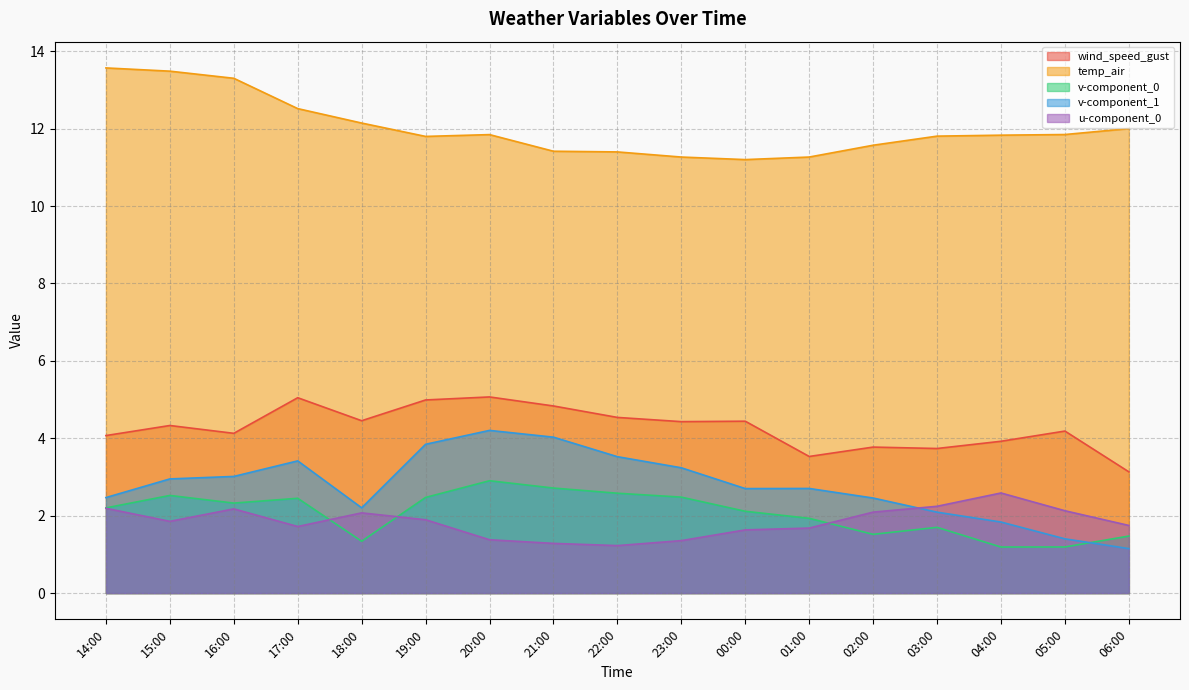

Where is v-component_0 nearest to the value 2?

01:00